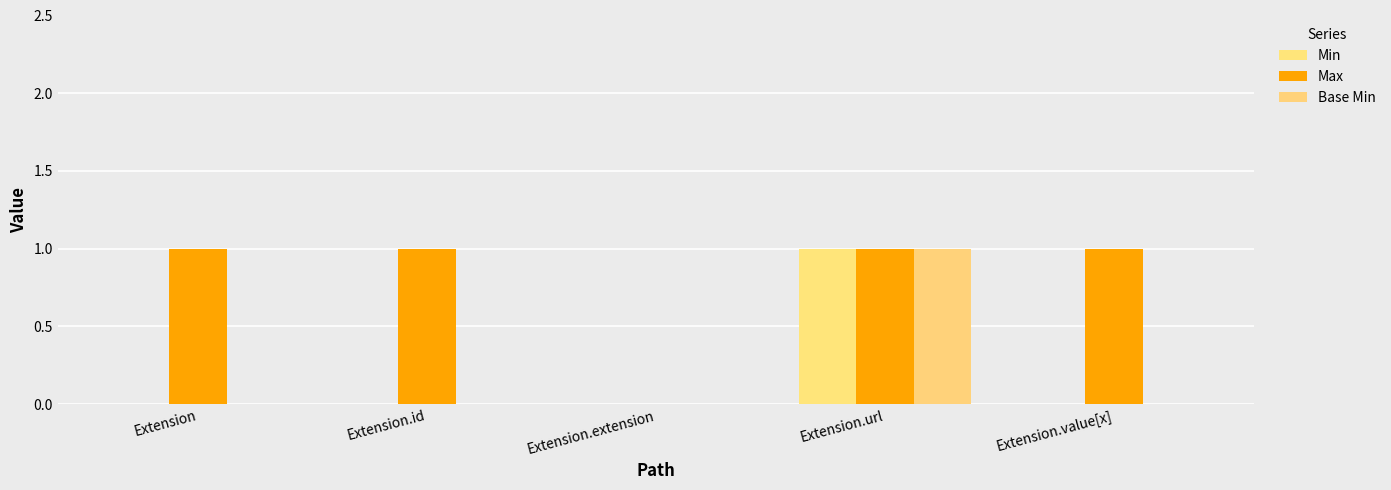

How many Min values are between 0 and 1?

5